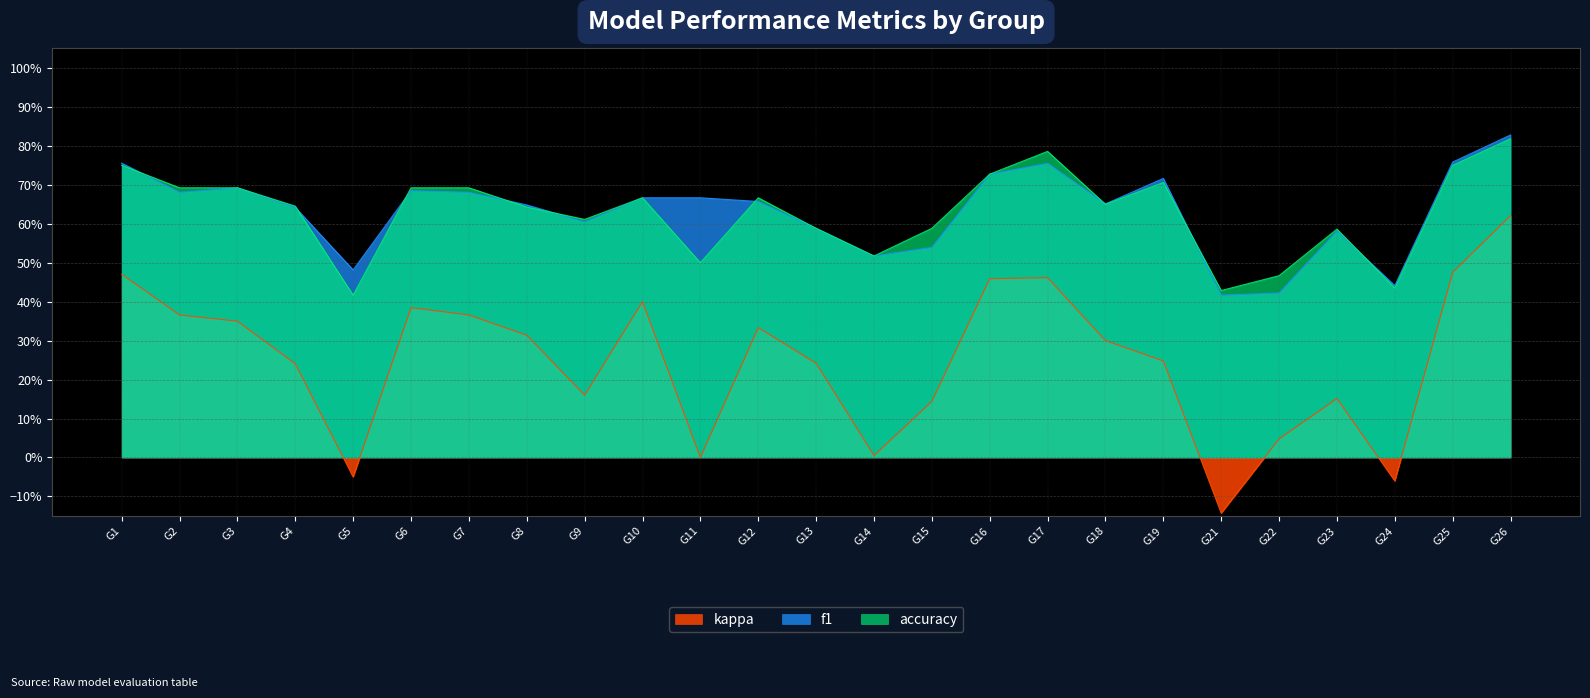

Where does the kappa series first go above 0?

G1